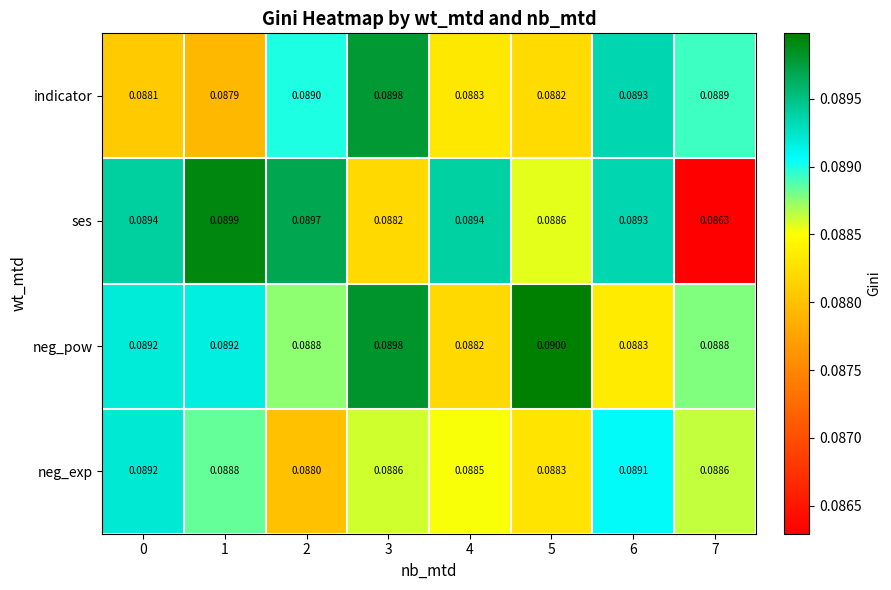

What is the total value across all series at 4?

0.4